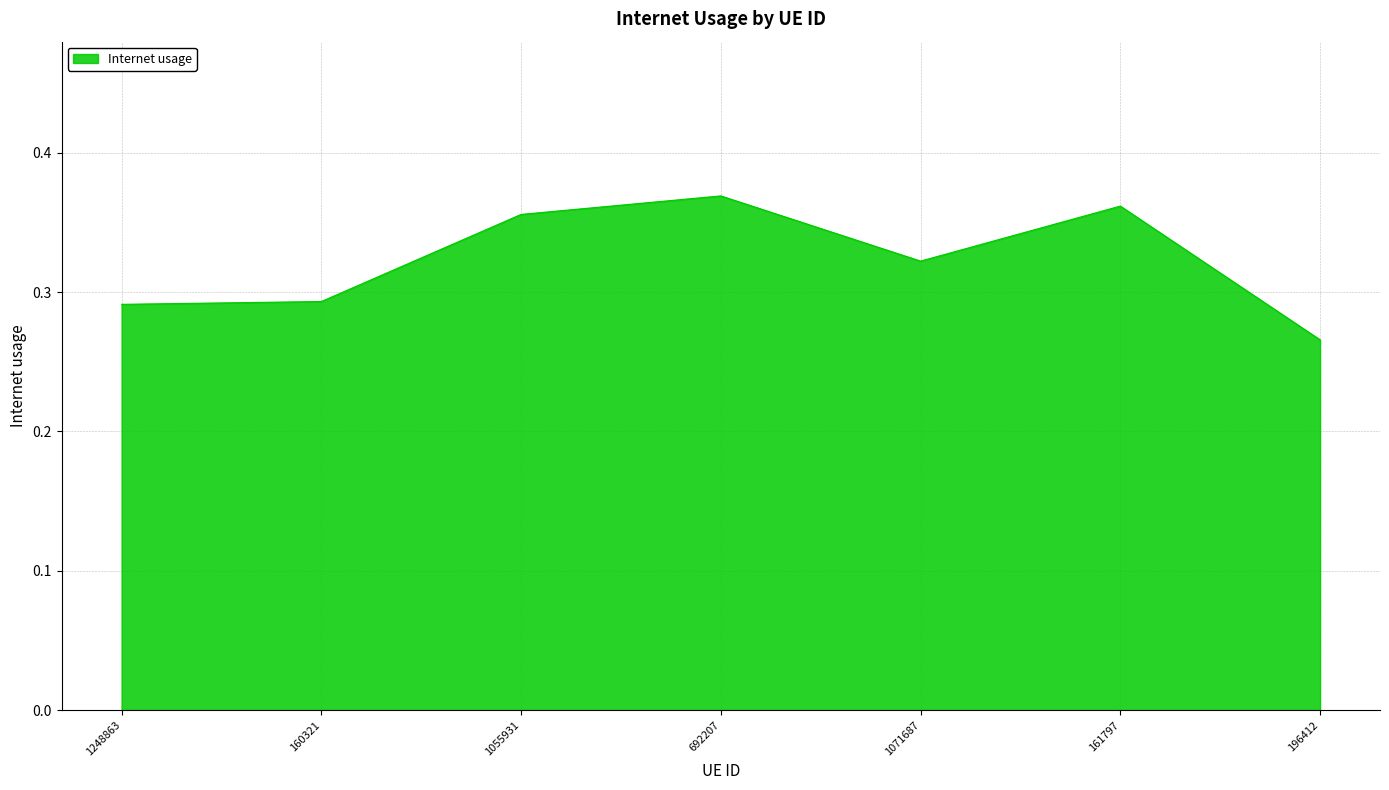

What position from the right is 160321?

6